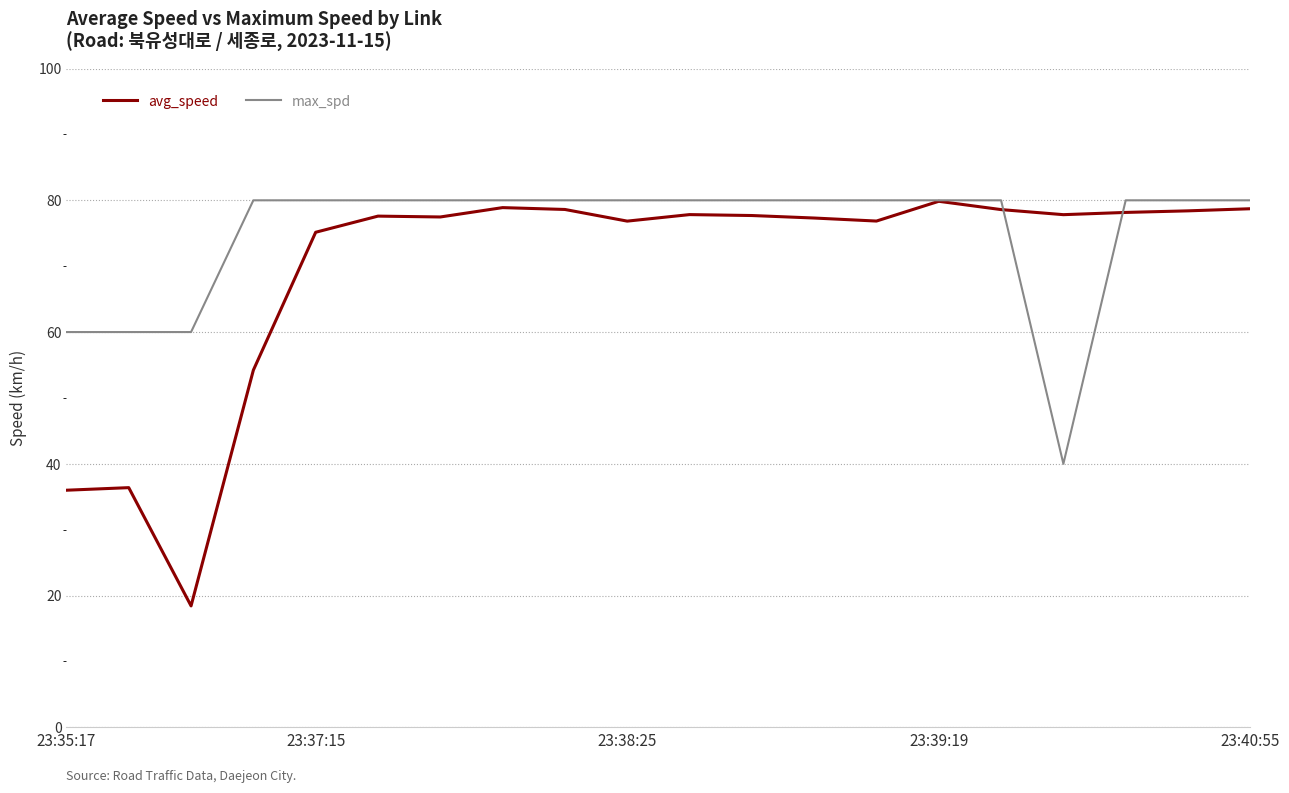

Which series has the largest total across all categories?

max_spd